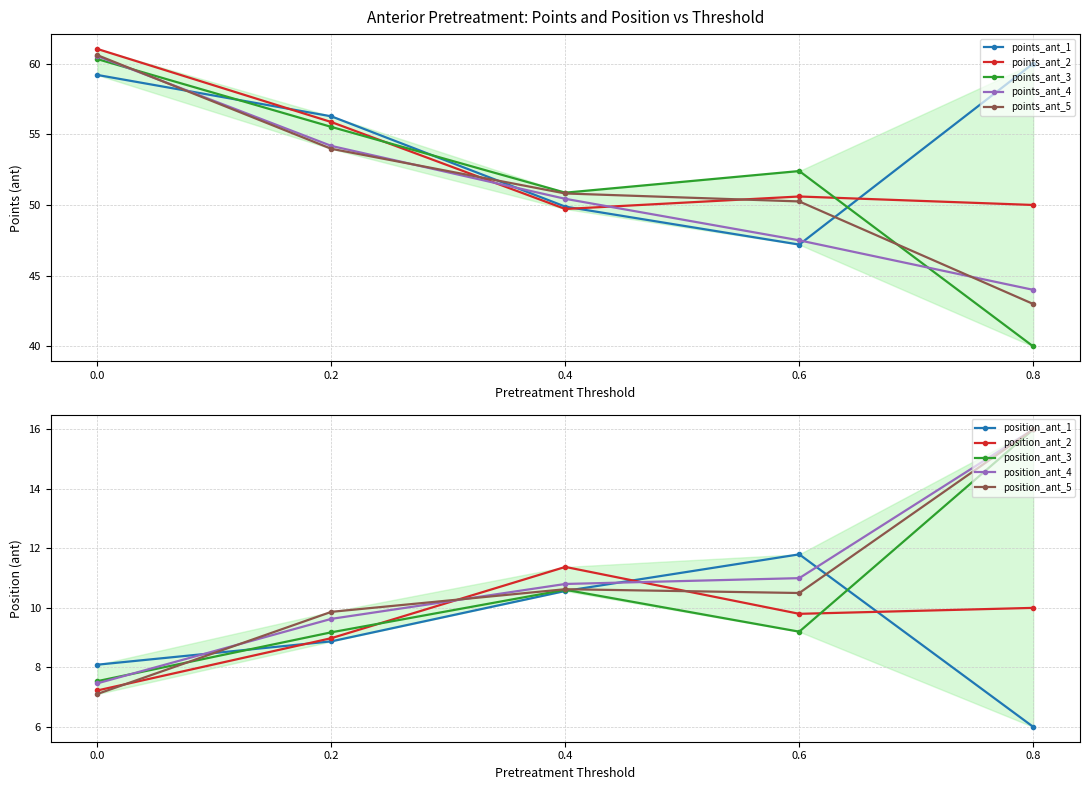

What is the highest value of the points_ant series?

61.0